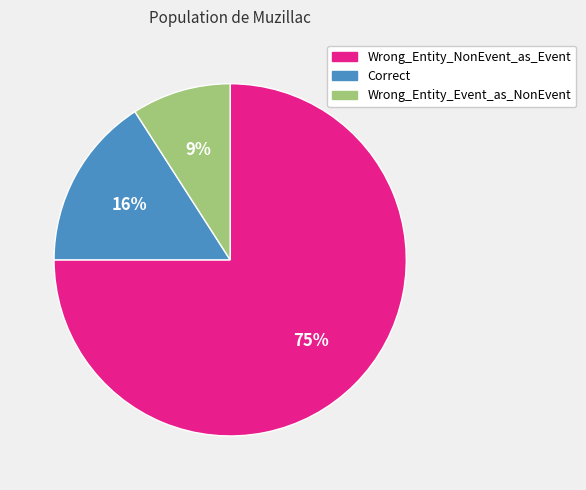

Does any single category account for the majority?

Yes